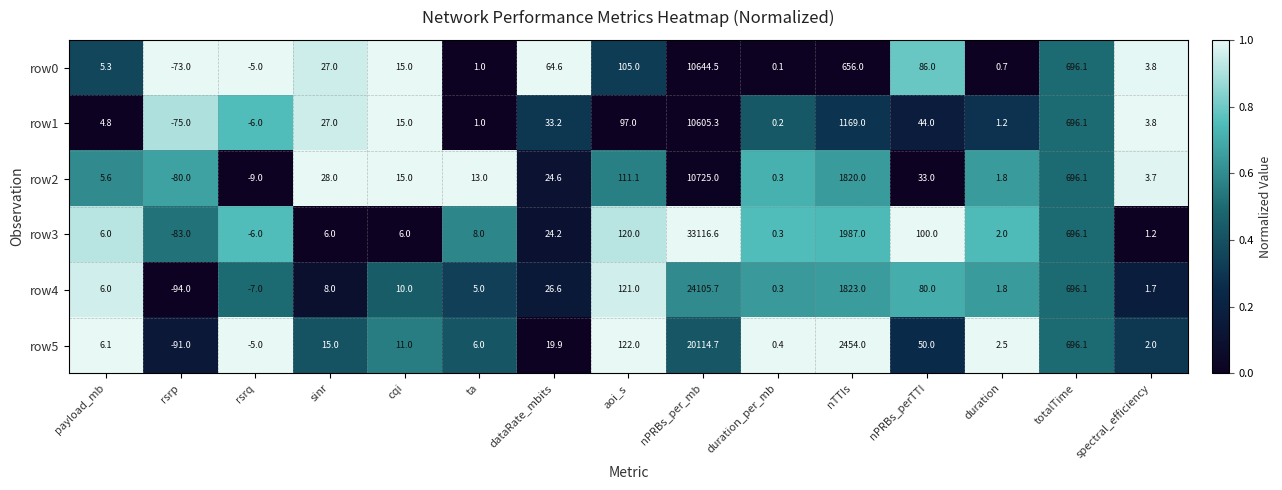

What is the total value across all series at cqi?

72.0